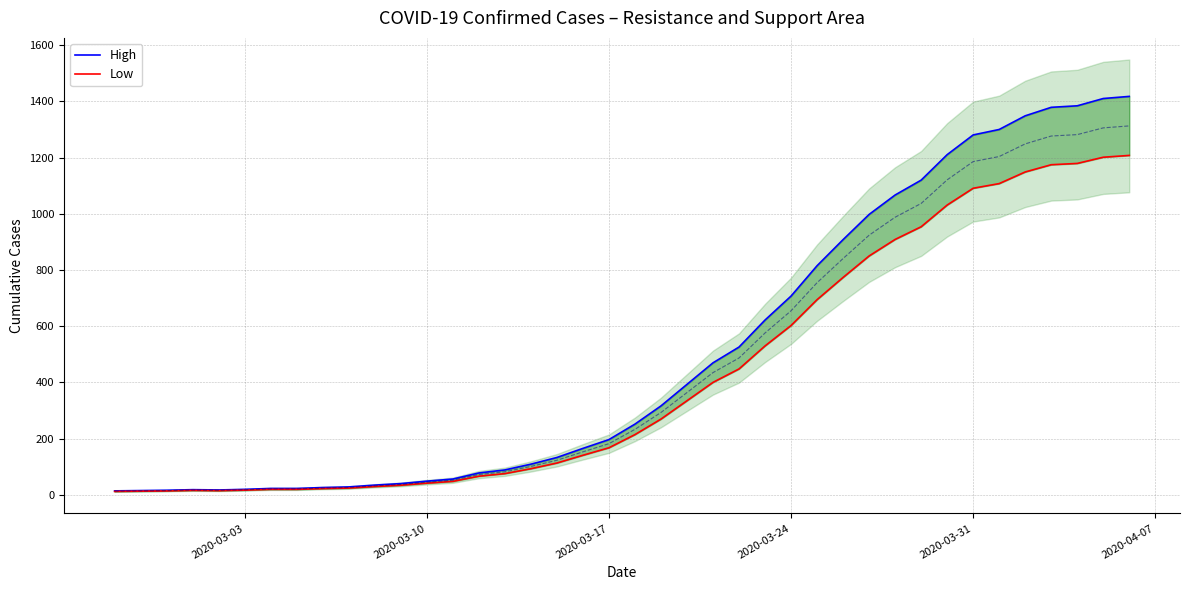

What are all the series names shown in the legend?

High, Low